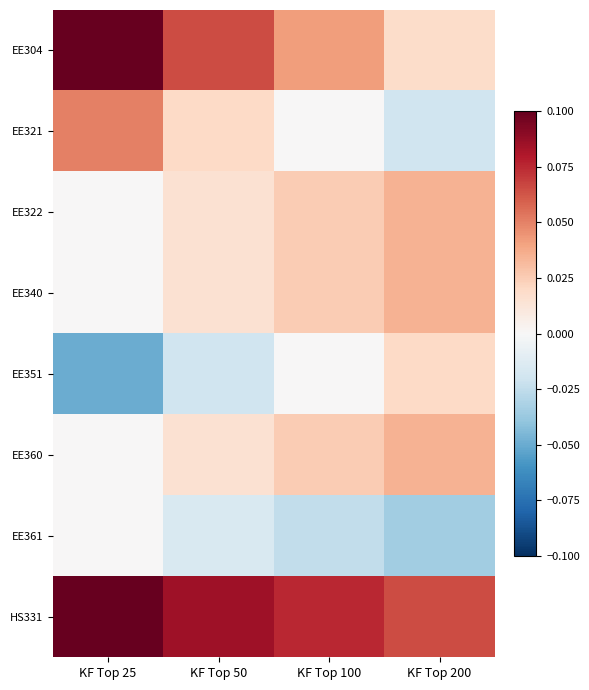

Reading left to right, extract all data points from this chart.

EE304: KF Top 25=0.1	KF Top 50=0.1	KF Top 100=0.0	KF Top 200=0.0
EE321: KF Top 25=0.1	KF Top 50=0.0	KF Top 100=0.0	KF Top 200=-0.0
EE322: KF Top 25=0.0	KF Top 50=0.0	KF Top 100=0.0	KF Top 200=0.0
EE340: KF Top 25=0.0	KF Top 50=0.0	KF Top 100=0.0	KF Top 200=0.0
EE351: KF Top 25=-0.1	KF Top 50=-0.0	KF Top 100=0.0	KF Top 200=0.0
EE360: KF Top 25=0.0	KF Top 50=0.0	KF Top 100=0.0	KF Top 200=0.0
EE361: KF Top 25=0.0	KF Top 50=-0.0	KF Top 100=-0.0	KF Top 200=-0.0
HS331: KF Top 25=0.1	KF Top 50=0.1	KF Top 100=0.1	KF Top 200=0.1